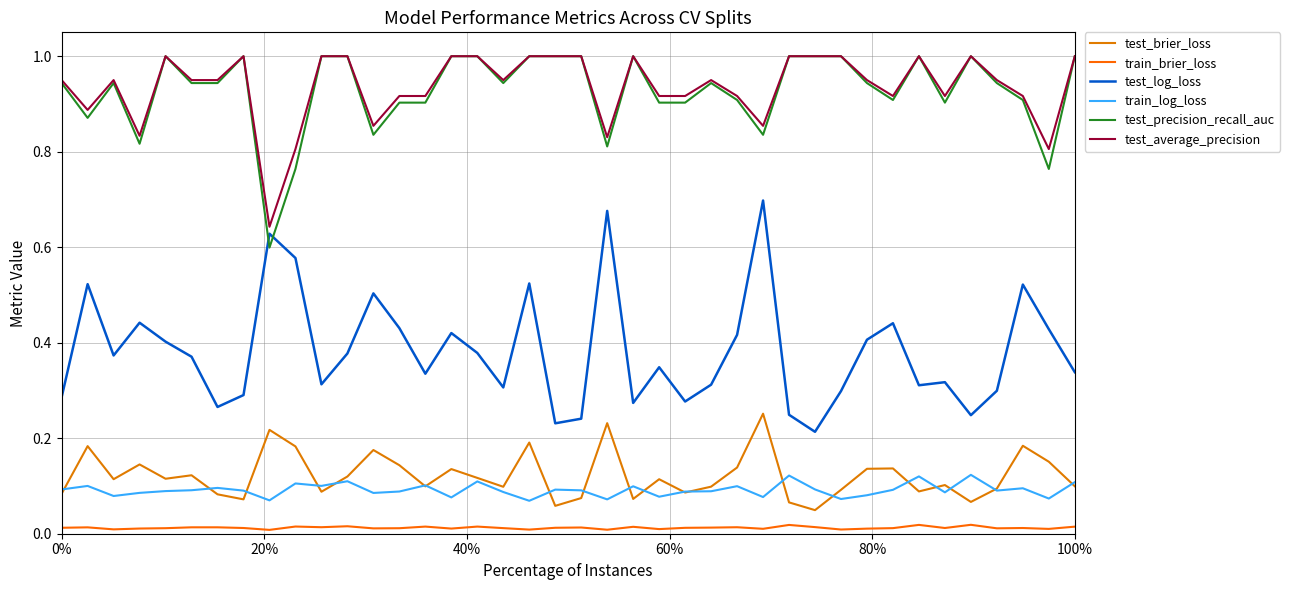

Is this an area chart (filled region under the line)?

No